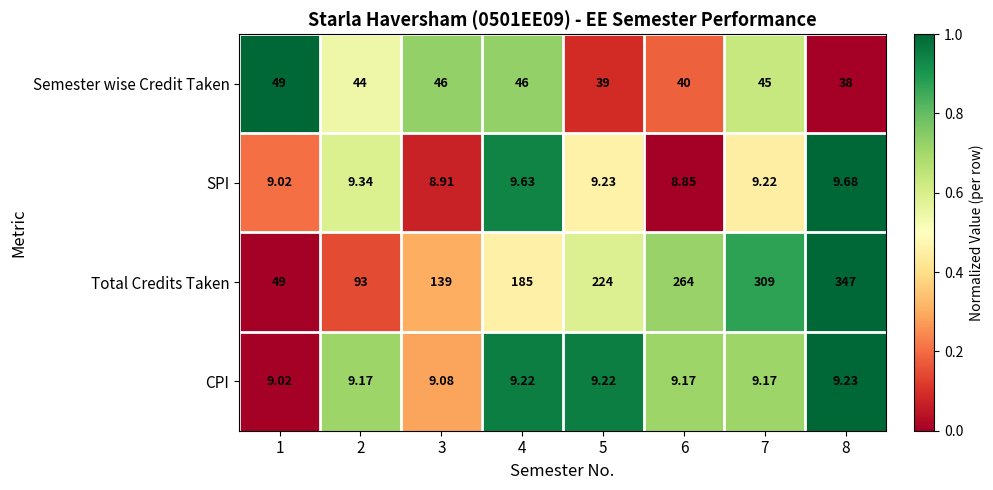

Which series changed the most between 4 and 8?

Total Credits Taken